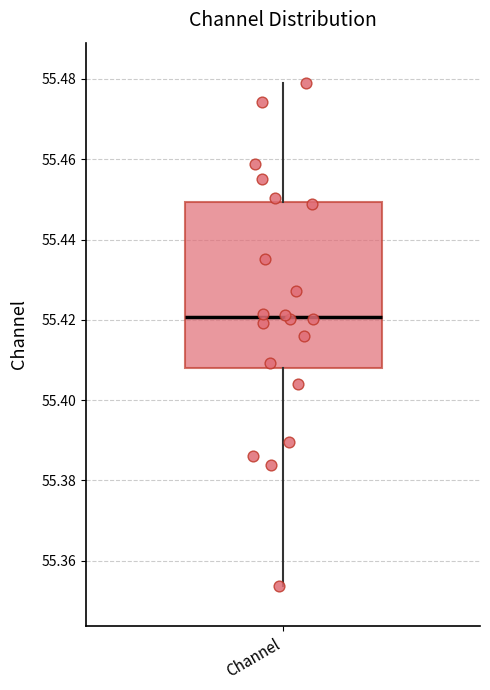

Transcribe this box plot: give where the median line is, the range the box spans, and where the two whiskers end, as read against the y-axis. The values are not printed on the chart, so give them approximately, as read against the axis.

median 55.420, box 55.408 to 55.450, whiskers 55.354 to 55.480